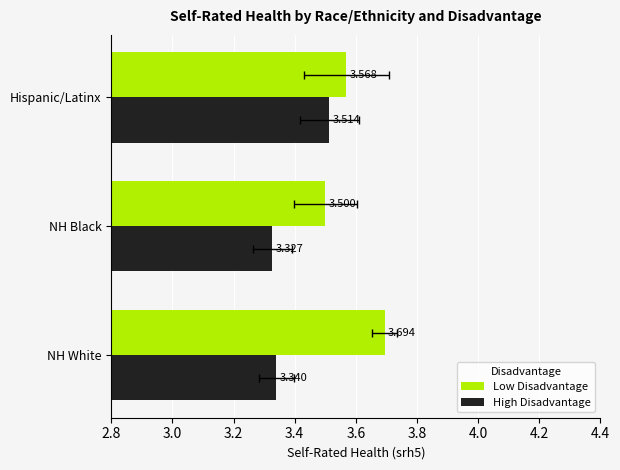

Is it true that Low Disadvantage equals 6.5 at NH White?

False